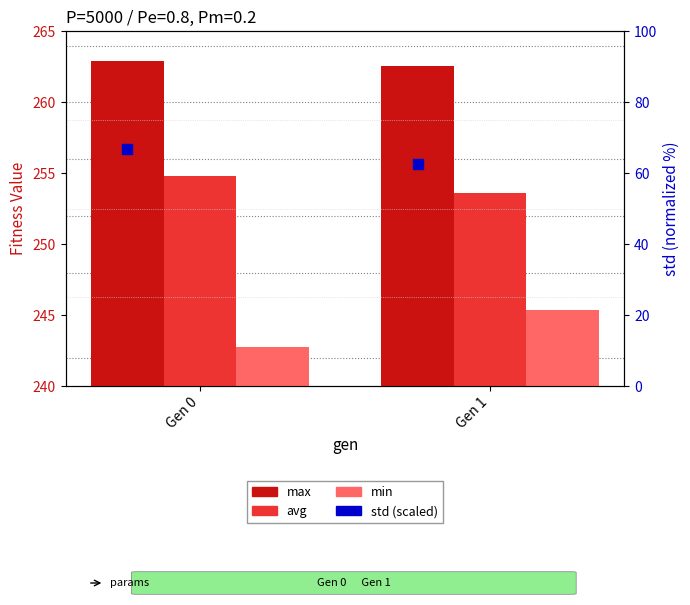

At which category is the sum across all series the highest?

Gen 0